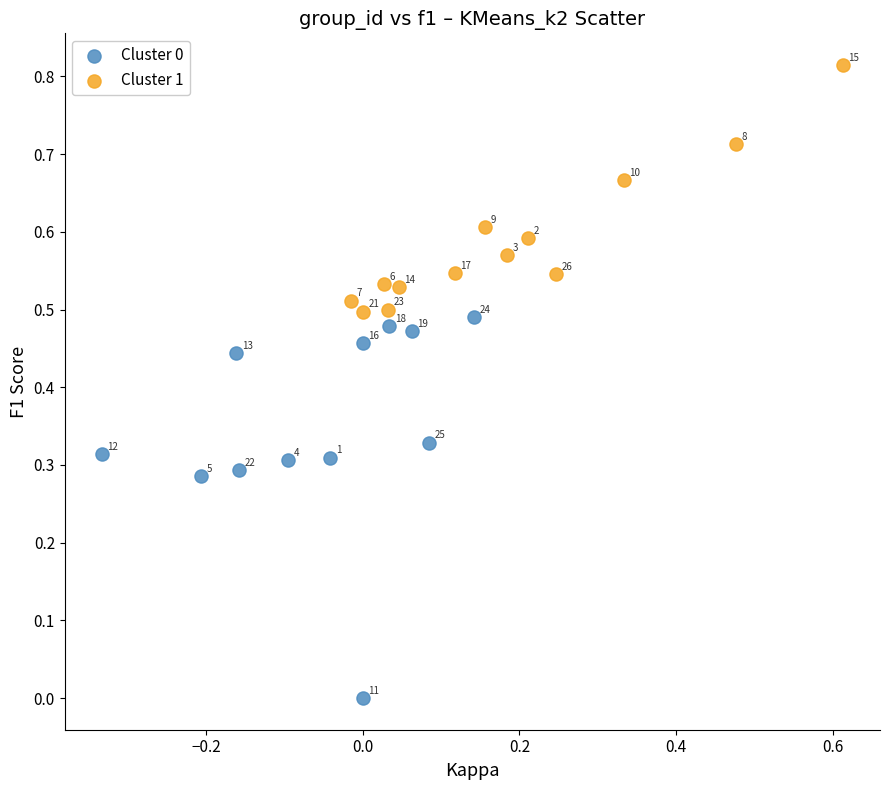

What are all the series names shown in the legend?

Cluster 0, Cluster 1